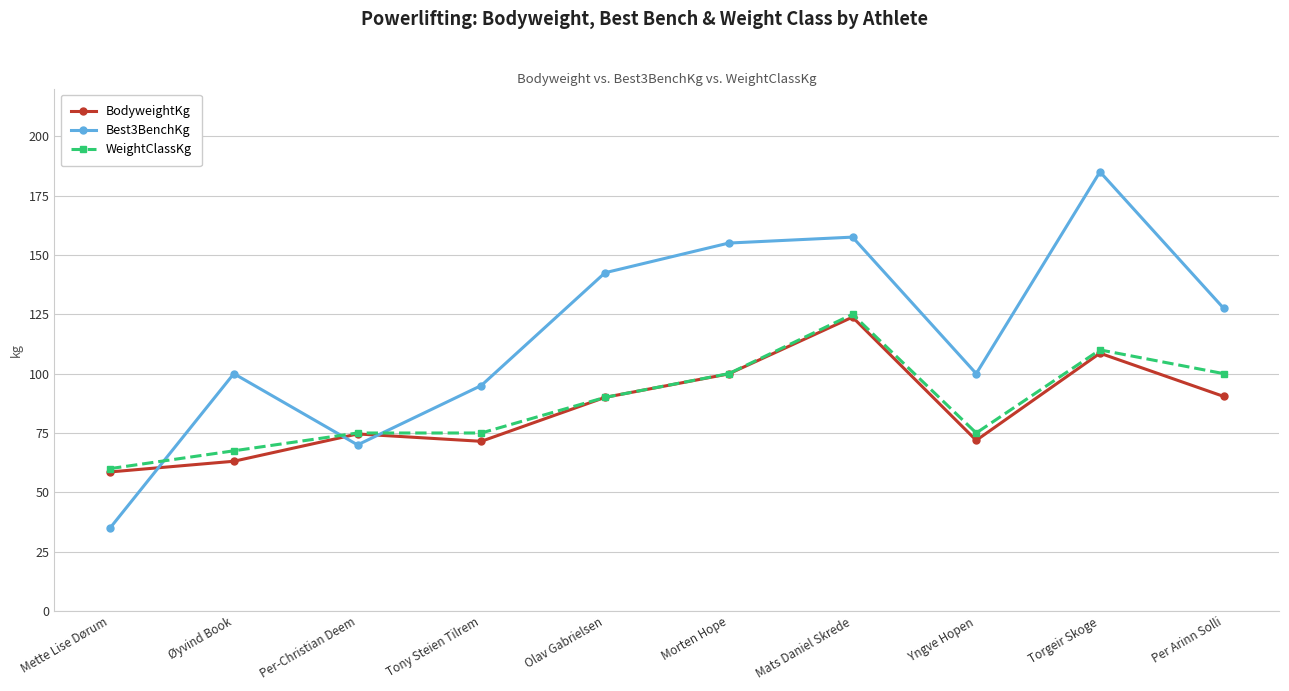

The value of WeightClassKg at Yngve Hopen is 49.8. True or false?

False